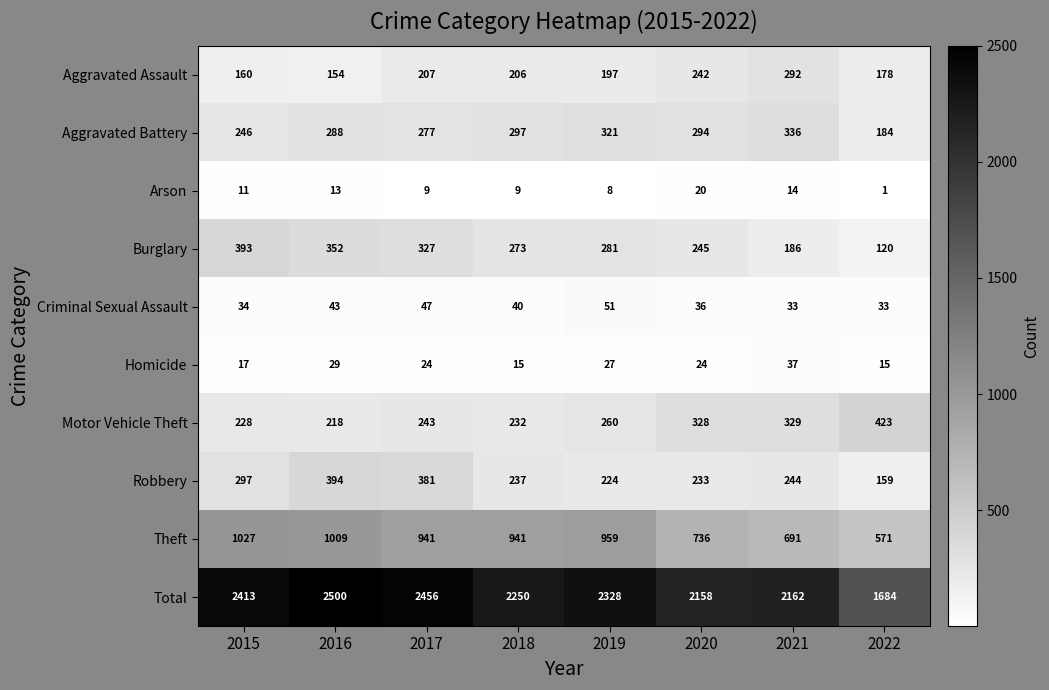

Between 2018 and 2020, which series saw the biggest shift?

Theft